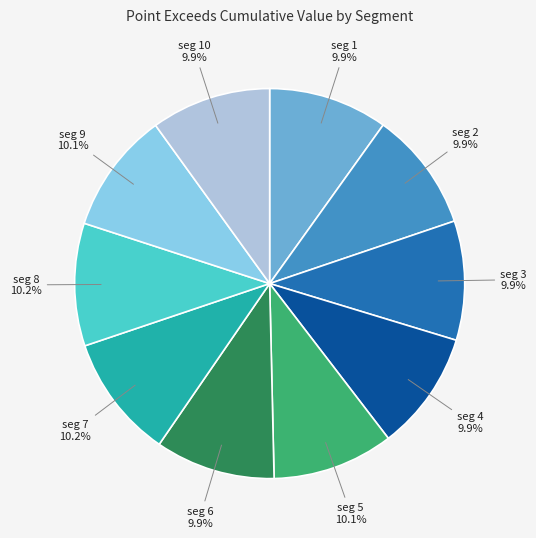

Is there any slice that represents more than half of the pie?

No